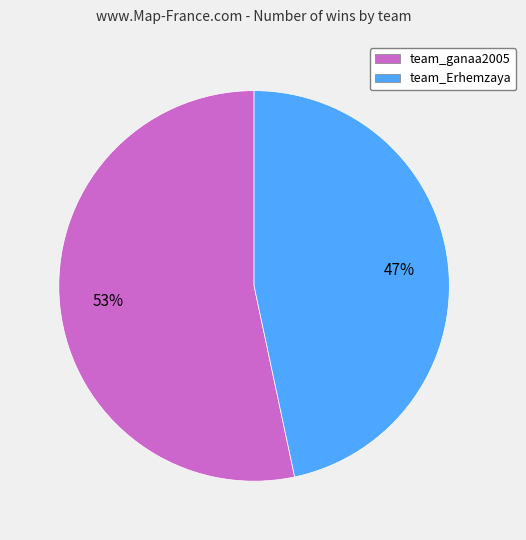

Rank the categories by value from highest to lowest.

team_ganaa2005, team_Erhemzaya